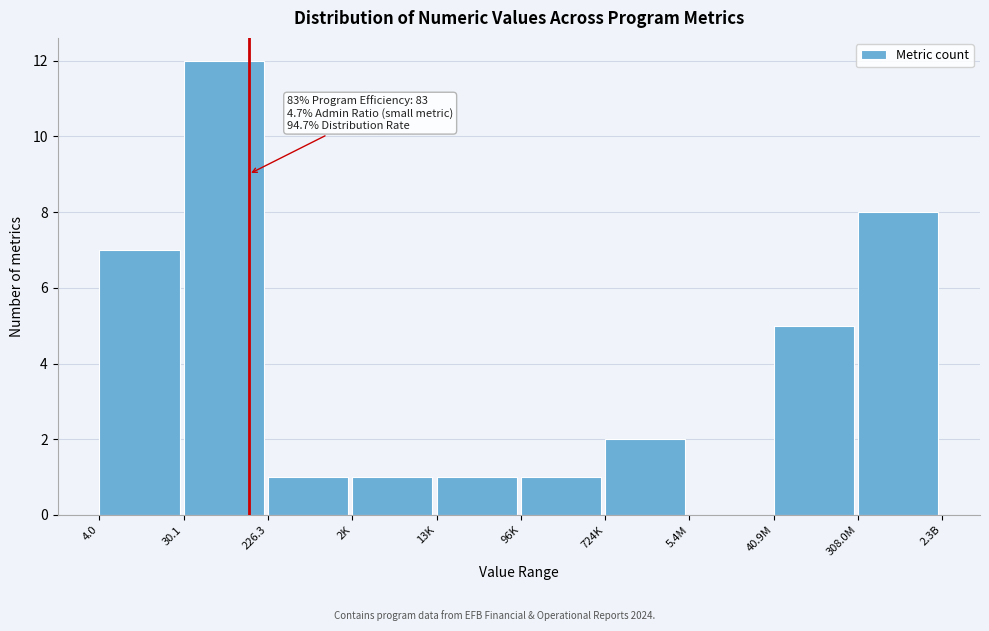

Reading left to right, transcribe all the data shown in this chart.

4.0=7	30.1=12	226.3=1	2K=1	13K=1	96K=1	724K=2	5.4M=0	40.9M=5	308.0M=8